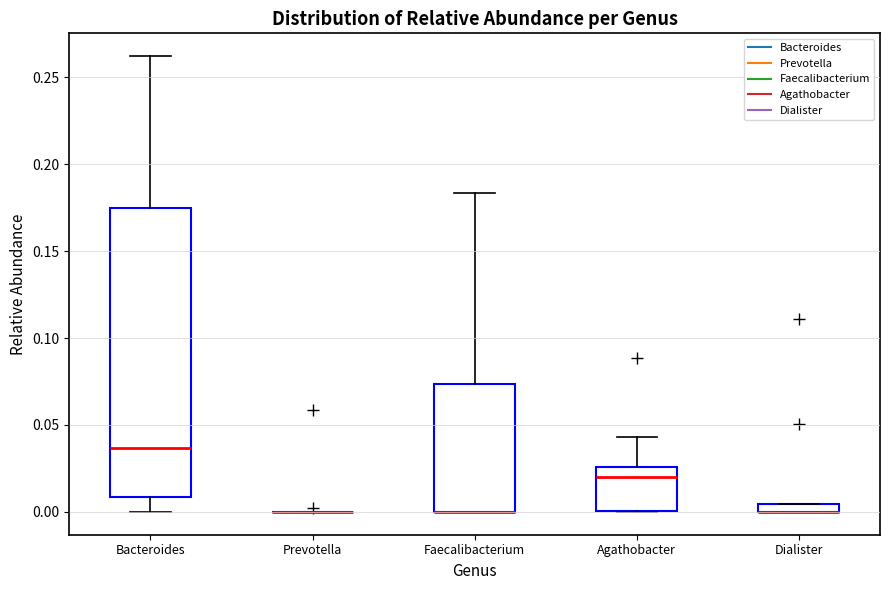

Where is the lower edge of the box for Agathobacter on the y-axis? The values are not printed on the chart, so give them approximately, as read against the axis.

0.000